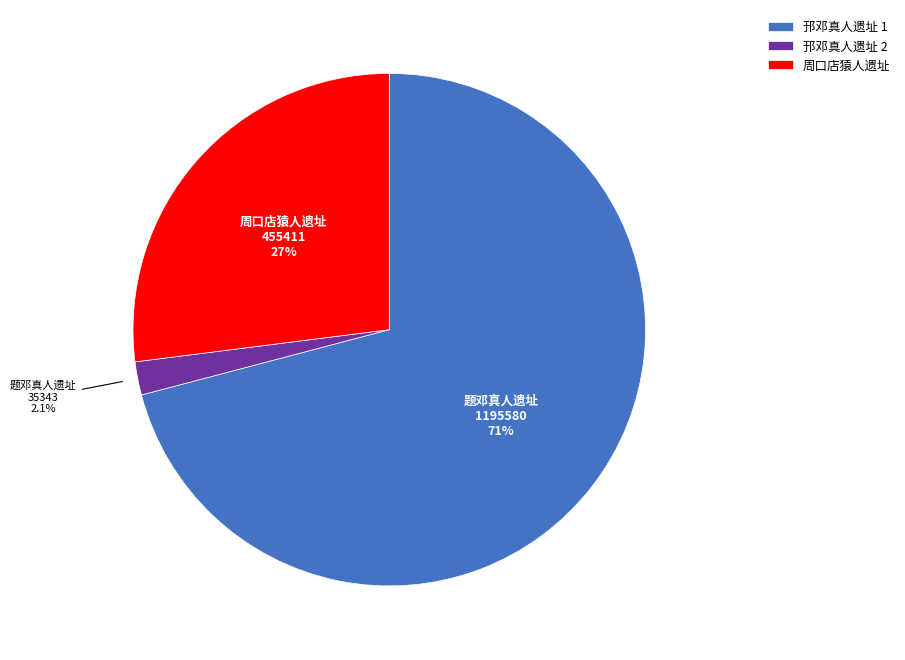

What percentage is NOT represented by 邘邓真人遗址 2?

97.9%